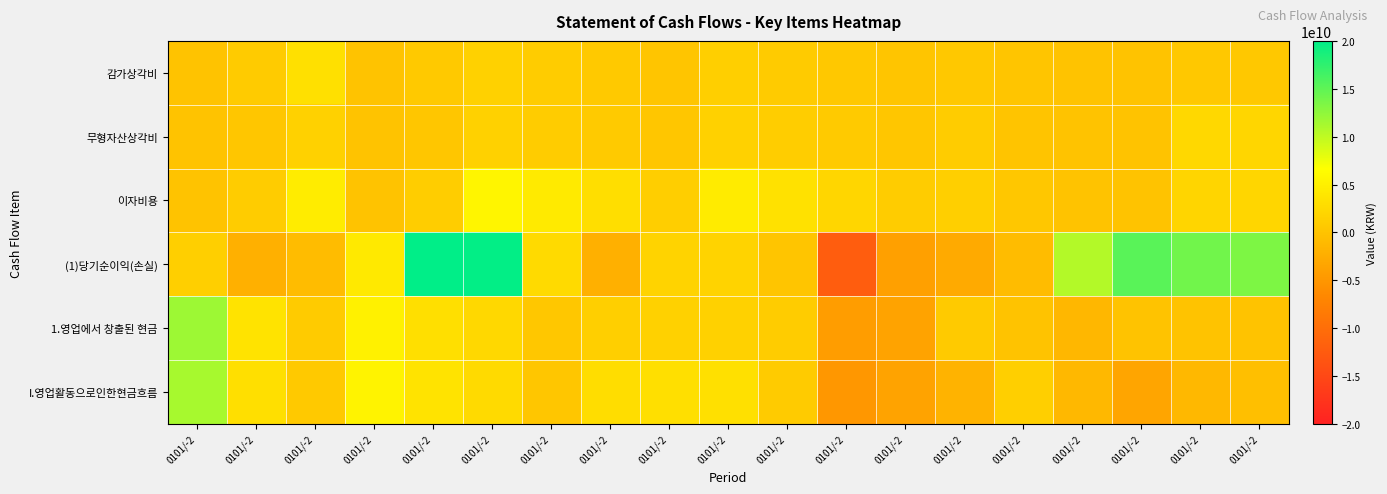

At which category is the sum across all series the highest?

0101/-2